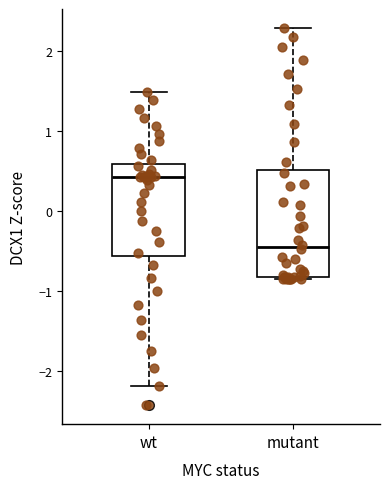

Reading left to right, read every box against the y-axis: the position of its median line, the range the box covers, and the ends of its whiskers. The values are not printed on the chart, so give them approximately, as read against the axis.

wt: median 0.4, box -0.6 to 0.6, whiskers -2.2 to 1.5
mutant: median -0.5, box -0.8 to 0.5, whiskers -0.9 to 2.3